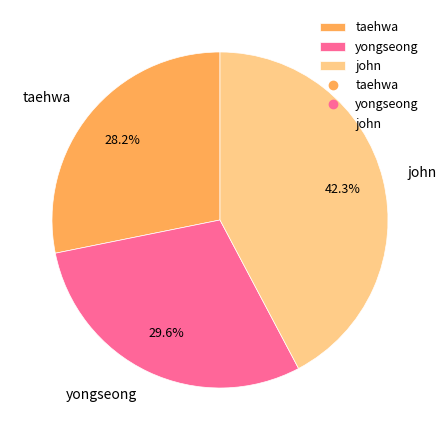

What is the ratio of the value at yongseong to the value at john?

0.7